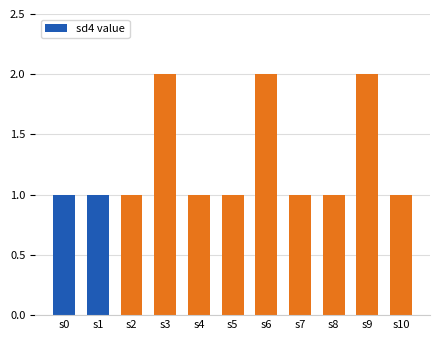

How many bars are there in total?

11